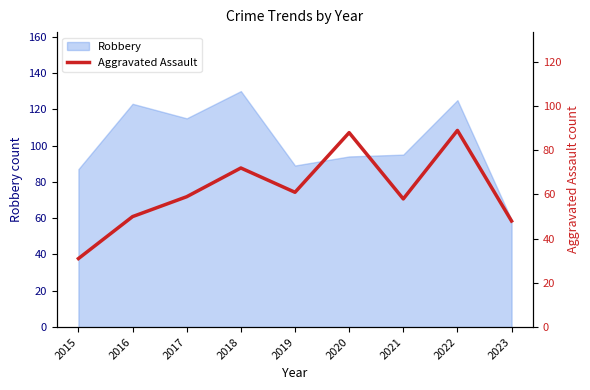

Is it true that the value at 2019 is 61?

True